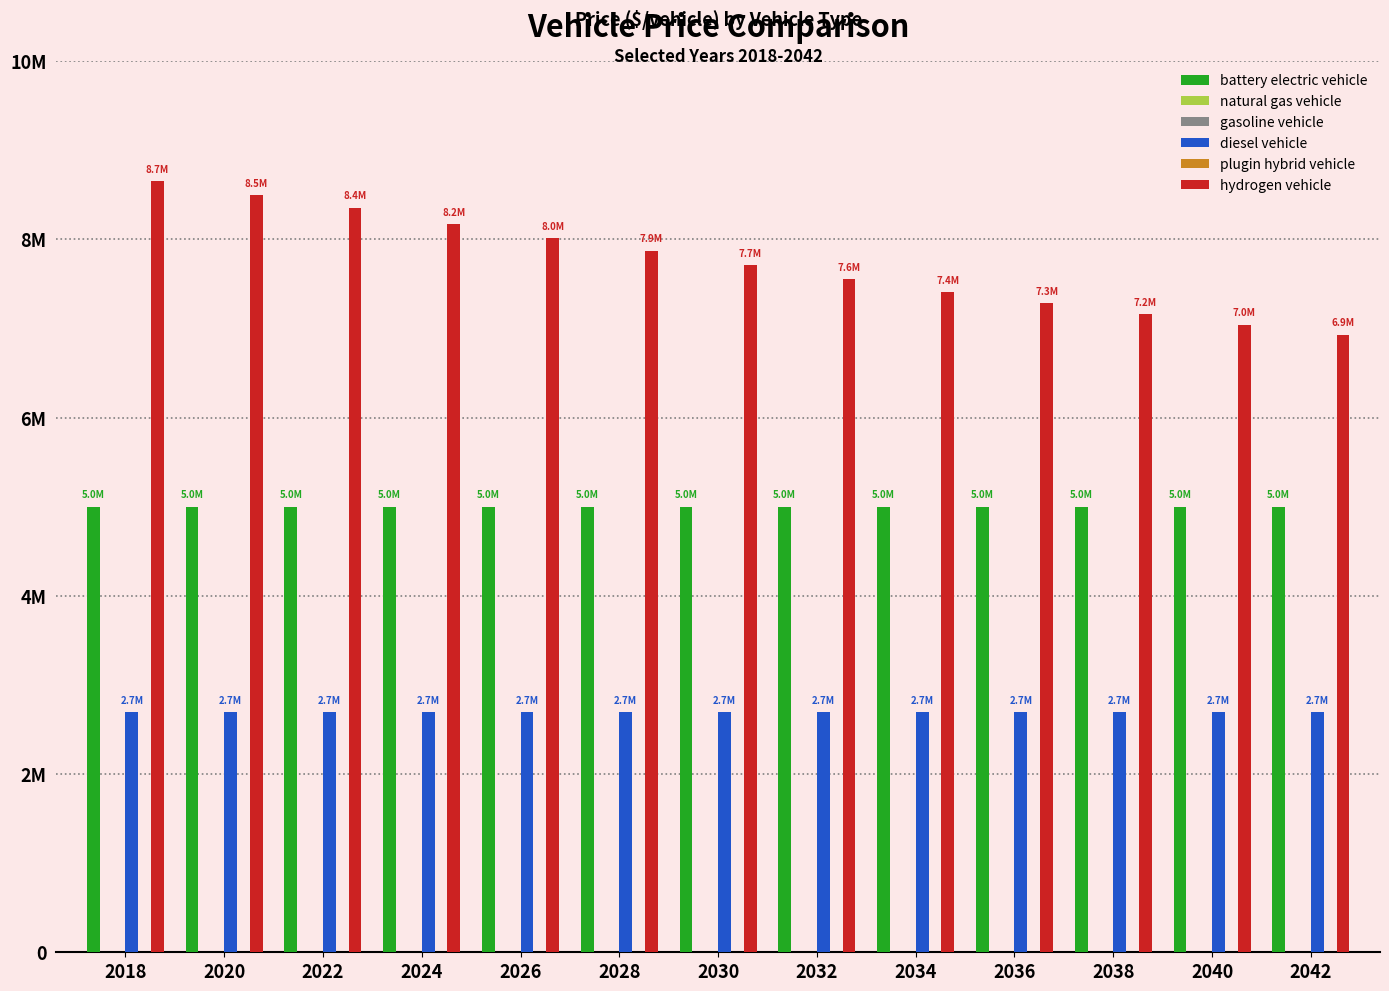

Which series has the largest range (max minus min)?

hydrogen vehicle